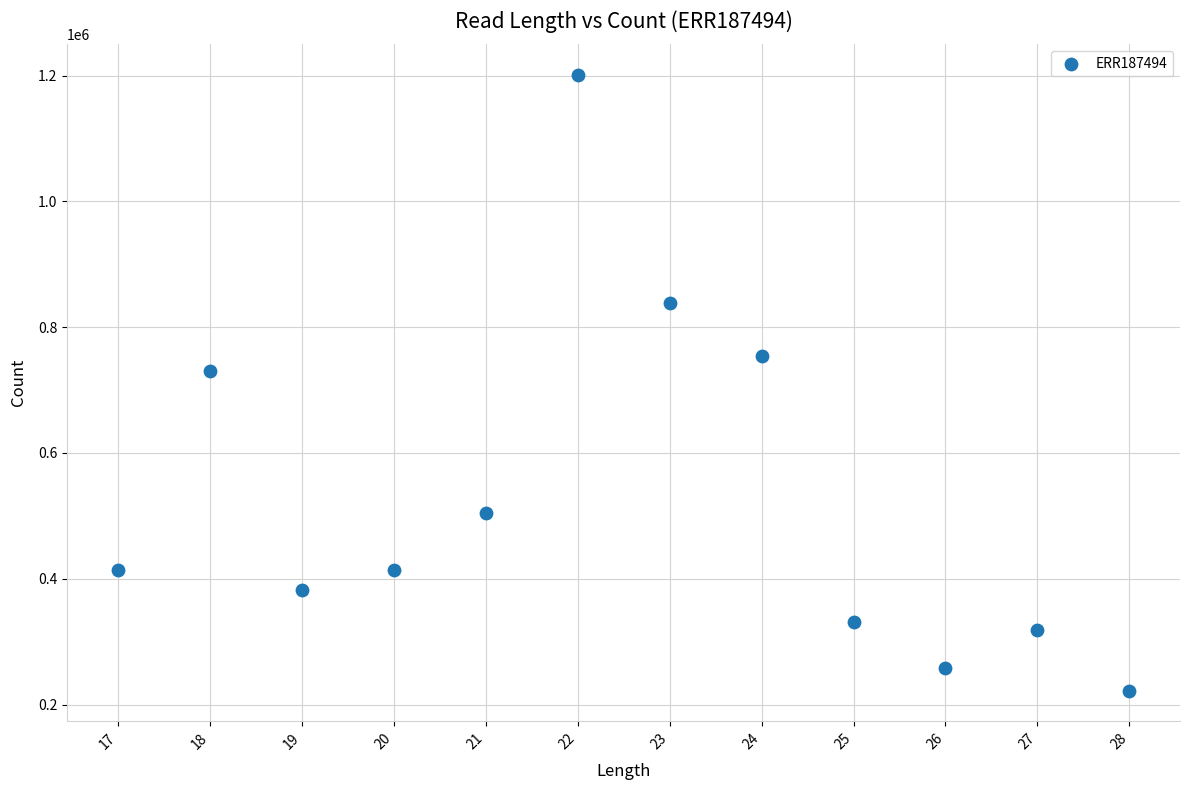

What is the average Y value?

530762